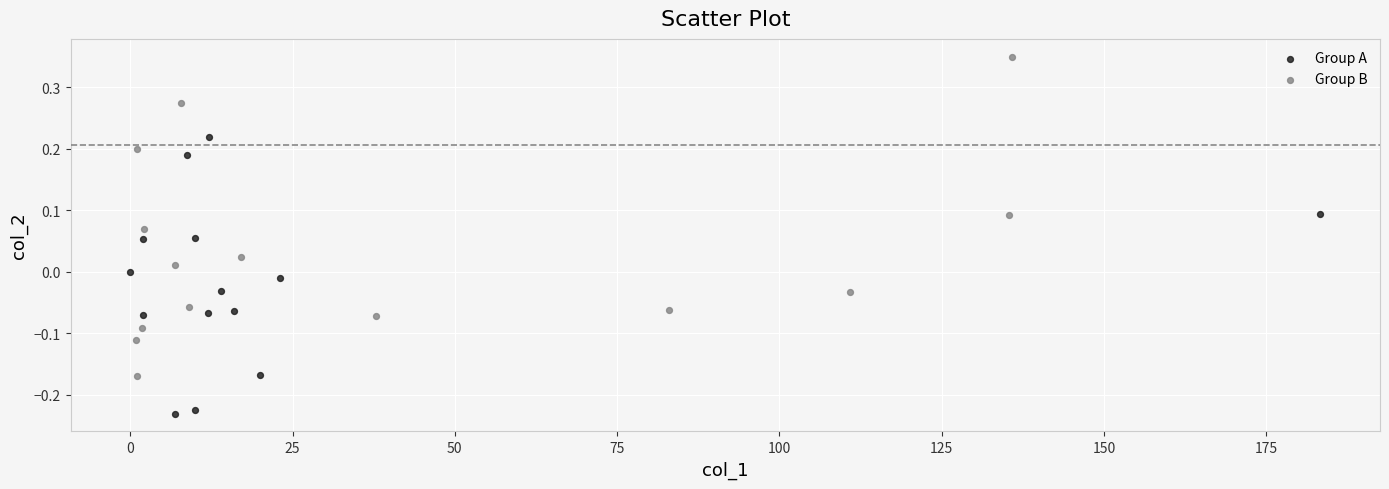

Which series reaches the maximum Y coordinate?

Group B